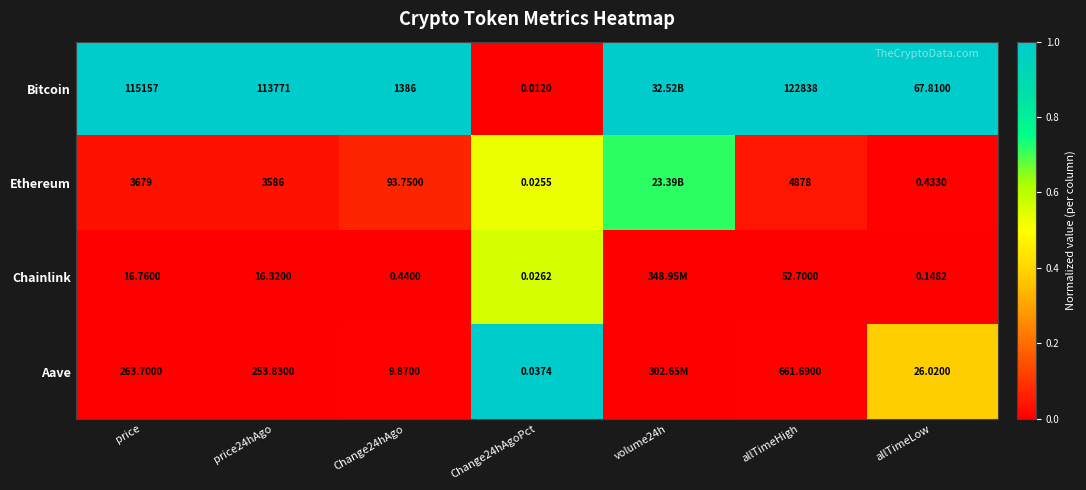

At price24hAgo, list the series in order from largest to smallest.

Bitcoin, Ethereum, Aave, Chainlink